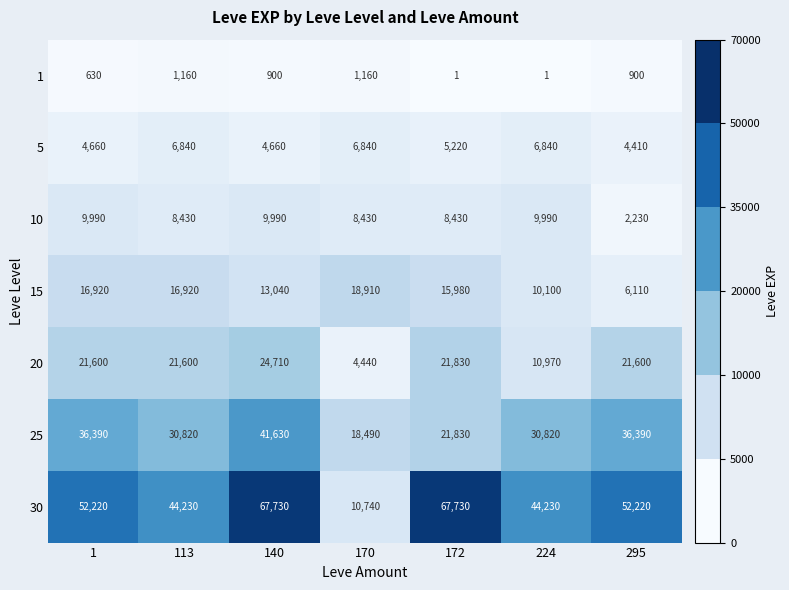

Between 1 and 295, which series saw the biggest shift?

15